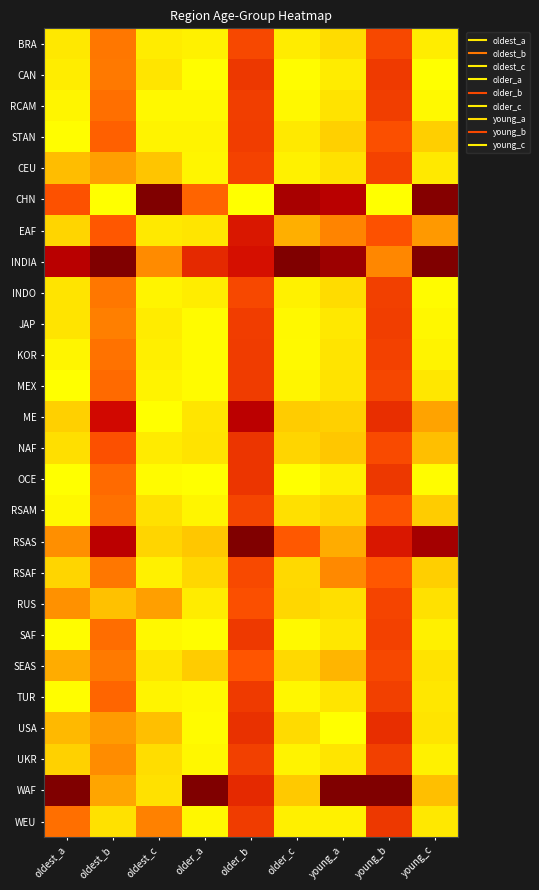

List the series in order of their peak value, highest first.

CHN, INDIA, RSAS, WAF, ME, EAF, USA, OCE, NAF, CAN, WEU, SAF, TUR, KOR, MEX, JAP, STAN, RCAM, UKR, INDO, CEU, RUS, RSAM, BRA, SEAS, RSAF